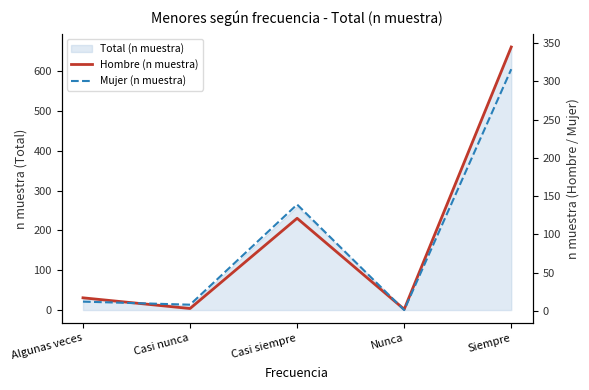

How many interior local peaks does the Mujer (n muestra) series have?

1